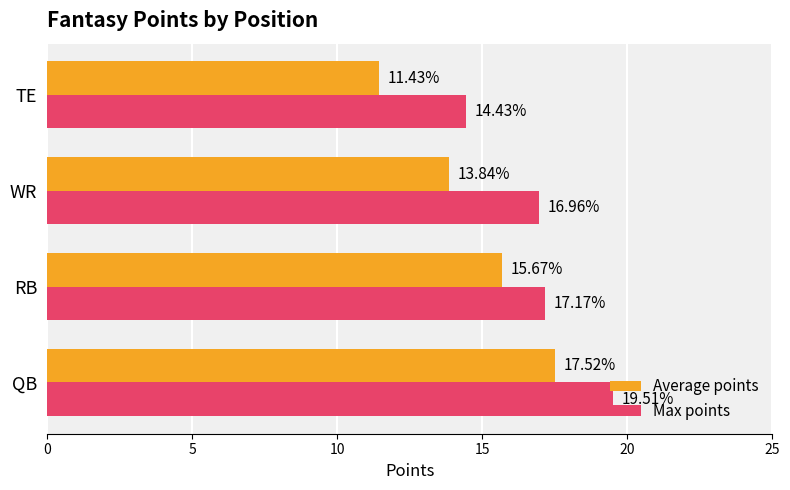

What is the difference between the Max points values at TE and QB?

5.1